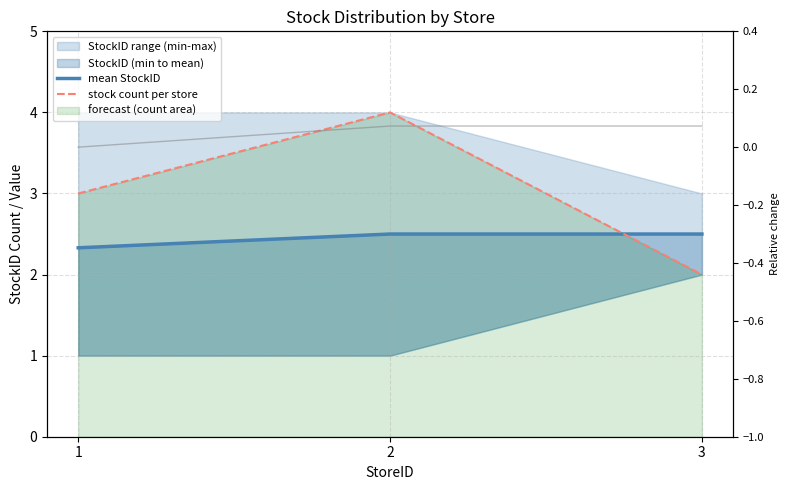

True or false: relative mean change has a value of 0.1 at 2.

True